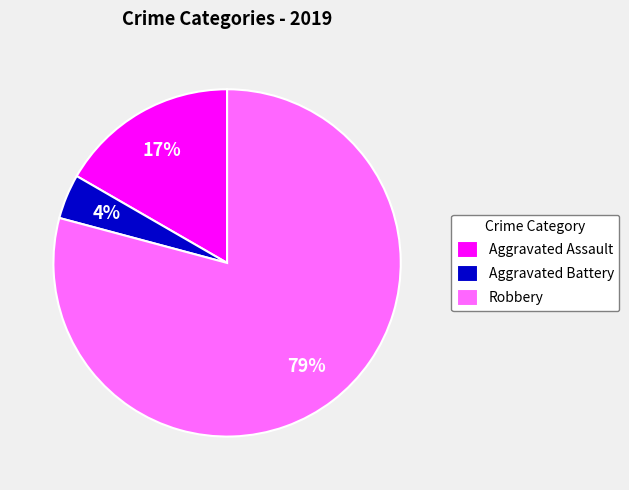

Which has a higher value, Aggravated Assault or Aggravated Battery?

Aggravated Assault